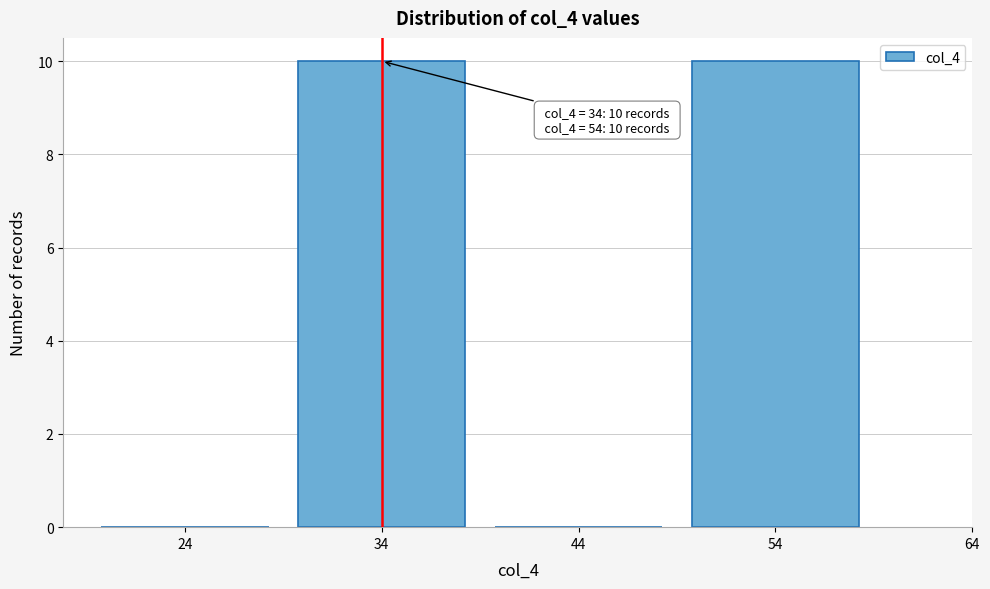

Reading left to right, transcribe all the data shown in this chart.

24=0	34=10	44=0	54=10